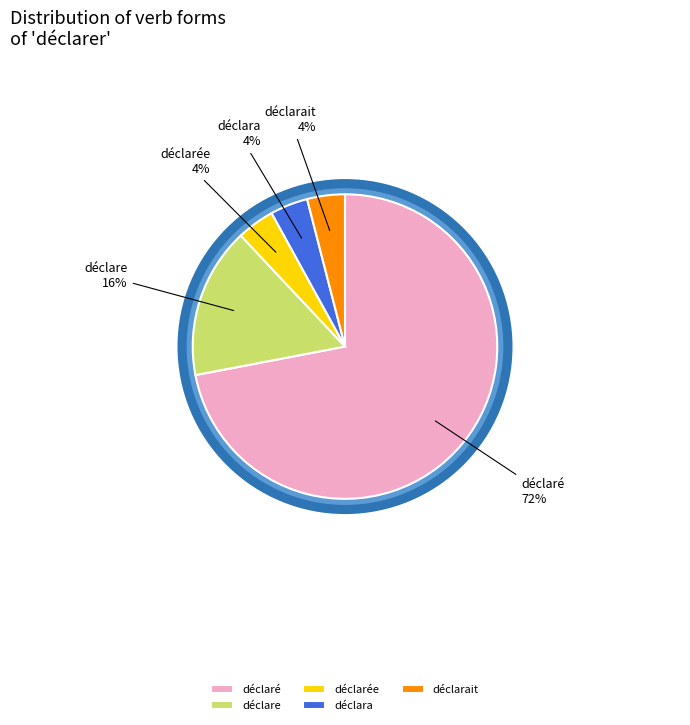

To the nearest percent, what portion does déclarée represent?

4%